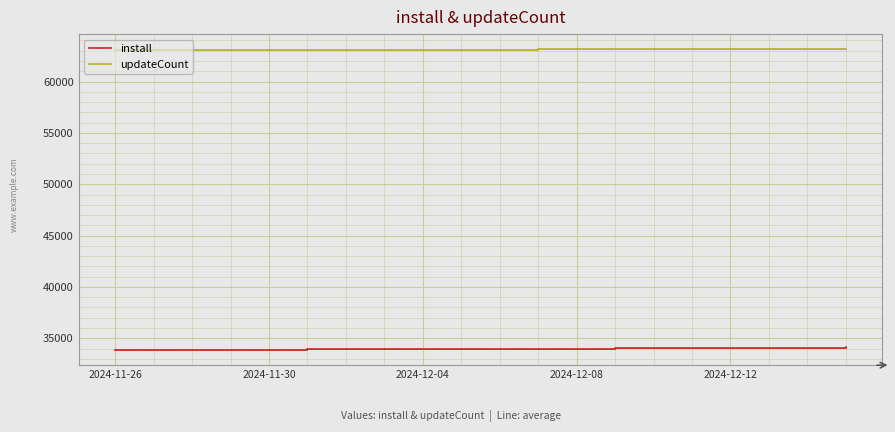

Does the chart have visible grid lines?

Yes